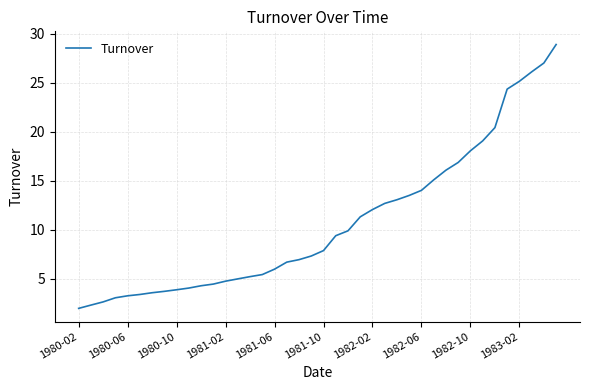

Is this an area chart (filled region under the line)?

No